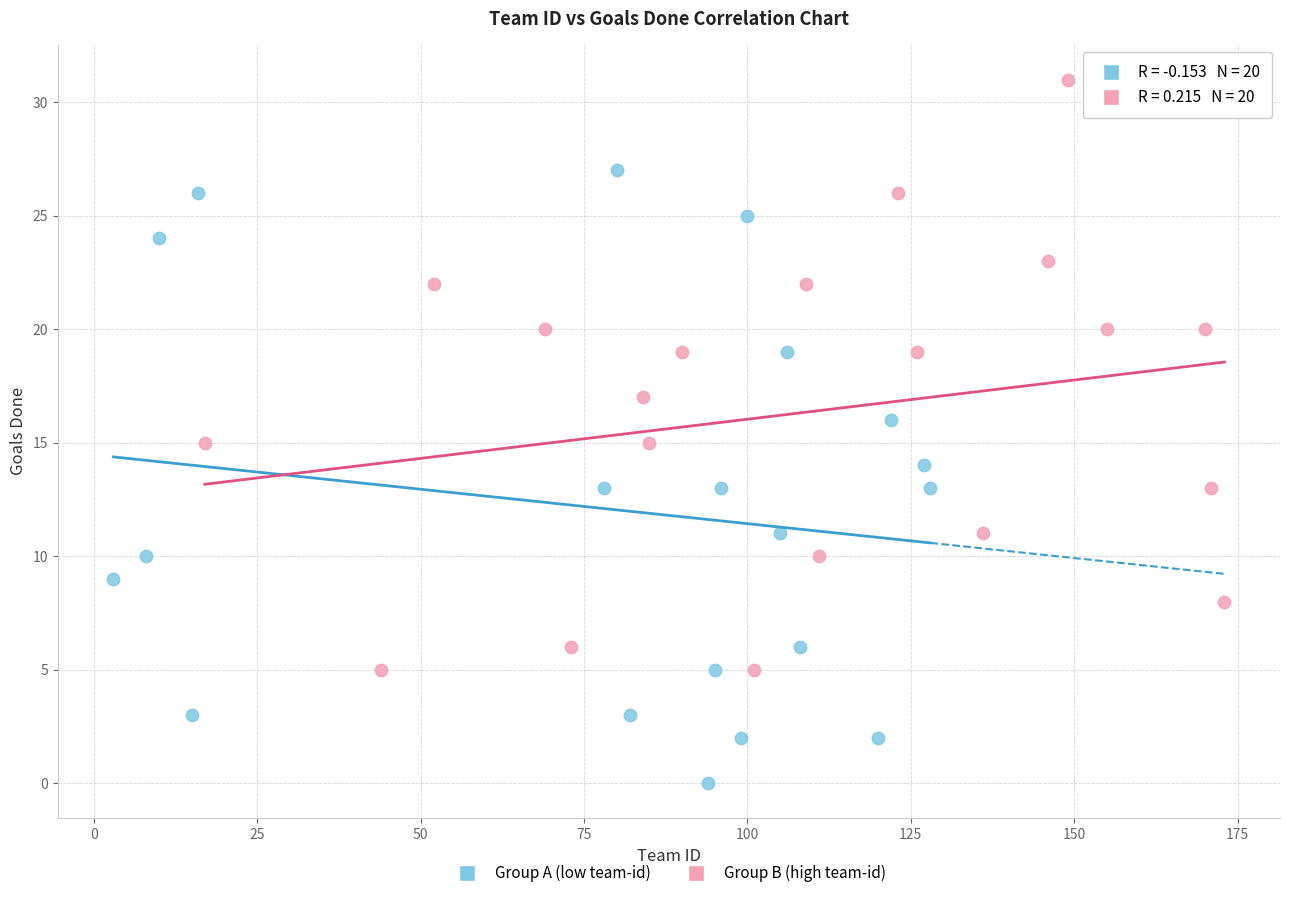

Which series has the largest Y range (max minus min)?

Group A (low team-id)